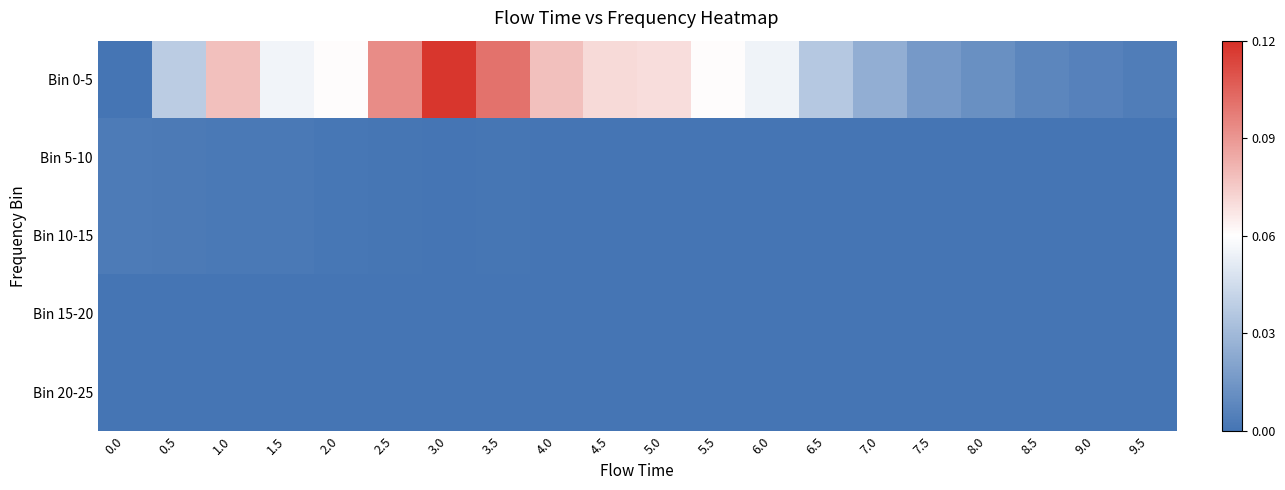

How many series are shown in this chart?

5